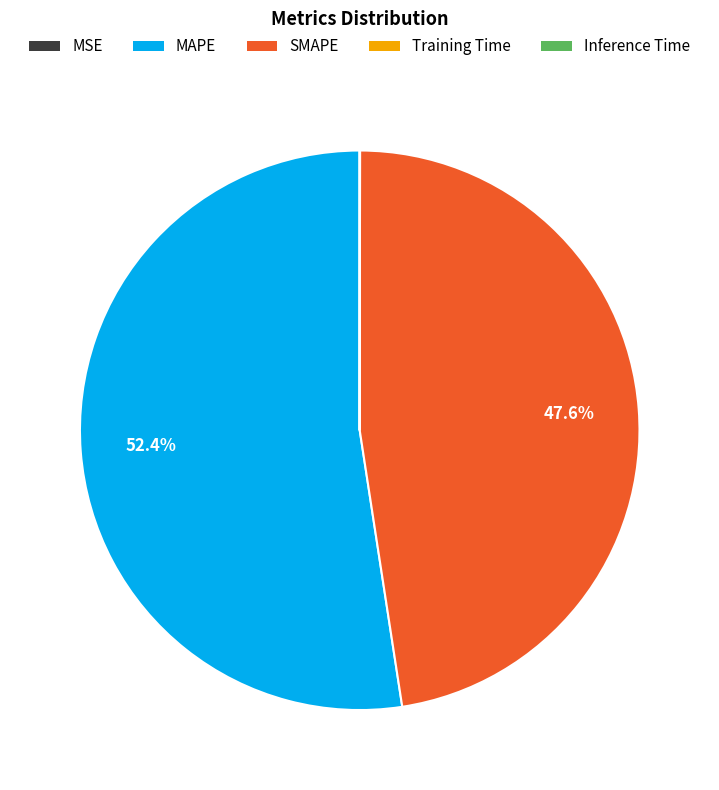

Which category has the biggest portion of the pie?

MAPE